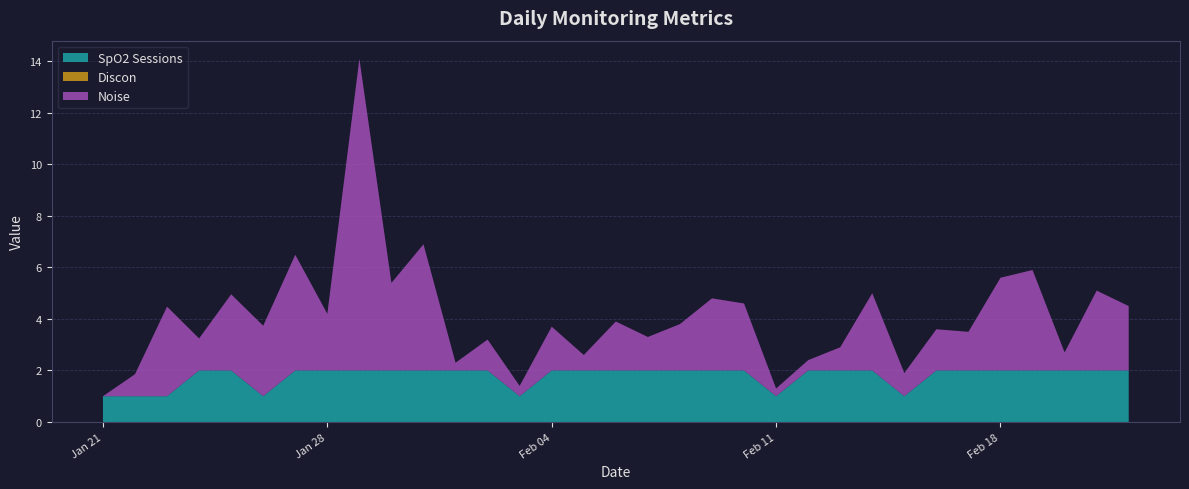

Reading left to right, transcribe all the data shown in this chart.

SpO2 Sessions: 1.0	1.0	1.0	2.0	2.0	1.0	2.0	2.0	2.0	2.0	2.0	2.0	2.0	1.0	2.0	2.0	2.0	2.0	2.0	2.0	2.0	1.0	2.0	2.0	2.0	1.0	2.0	2.0	2.0	2.0	2.0	2.0	2.0
Discon: 0.0	0.0	0.0	0.0	0.0	0.0	0.0	0.0	0.0	0.0	0.0	0.0	0.0	0.0	0.0	0.0	0.0	0.0	0.0	0.0	0.0	0.0	0.0	0.0	0.0	0.0	0.0	0.0	0.0	0.0	0.0	0.0	0.0
Noise: 0.0	0.9	3.5	1.2	3.0	2.7	4.5	2.2	12.1	3.4	4.9	0.3	1.2	0.4	1.7	0.6	1.9	1.3	1.8	2.8	2.6	0.3	0.4	0.9	3.0	0.9	1.6	1.5	3.6	3.9	0.7	3.1	2.5